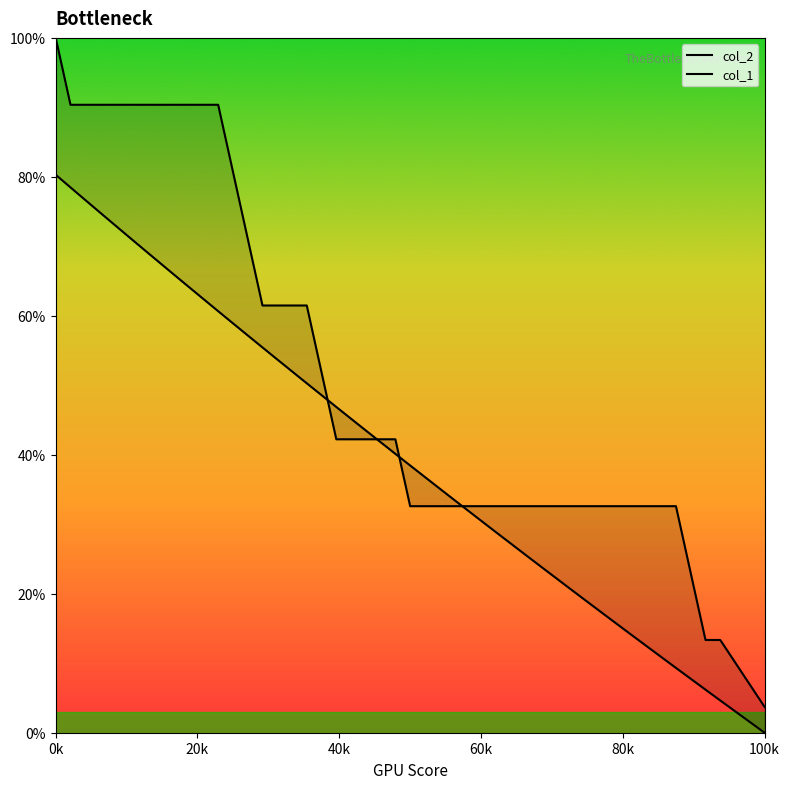

Does the chart have visible grid lines?

No